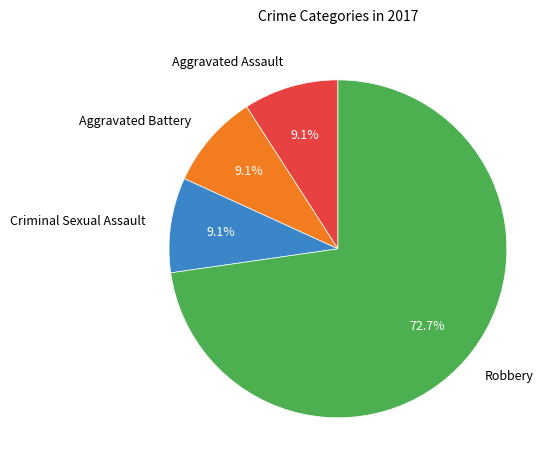

Is it true that Aggravated Assault is 24% of the pie?

False